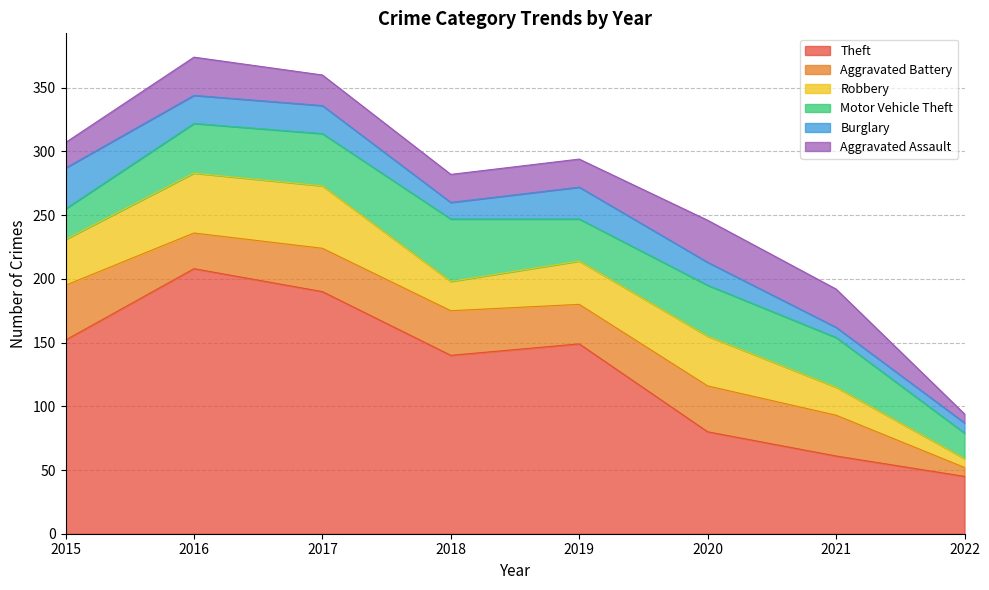

Which category has the lowest value across all series?

2022